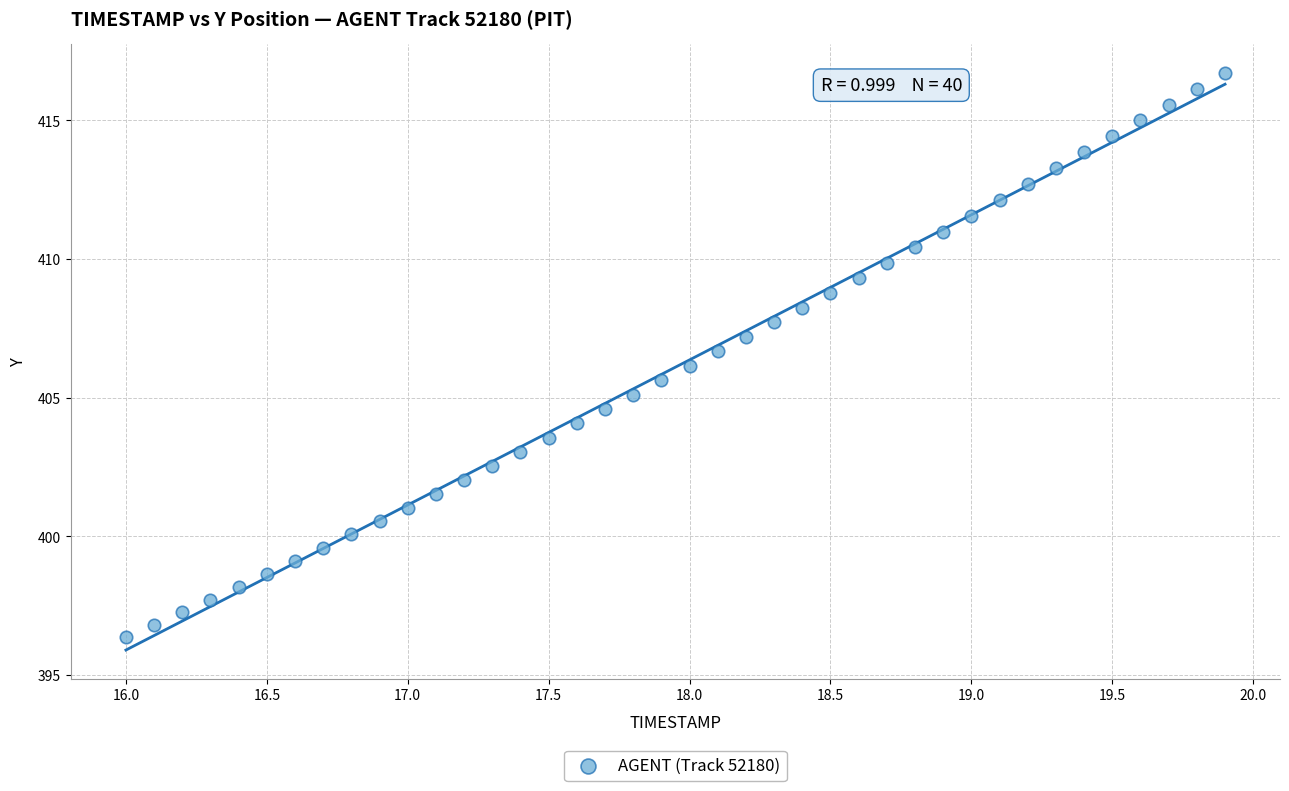

What is the range of X values (max minus min)?

3.9